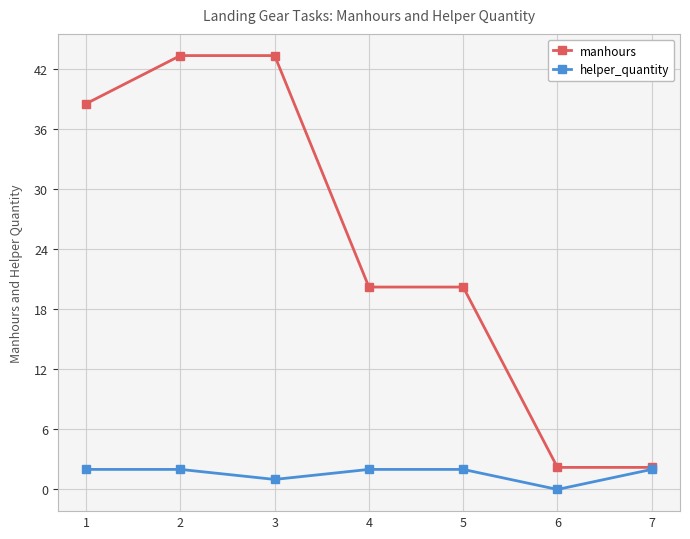

True or false: helper_quantity has a value of 2.0 at 5.

True